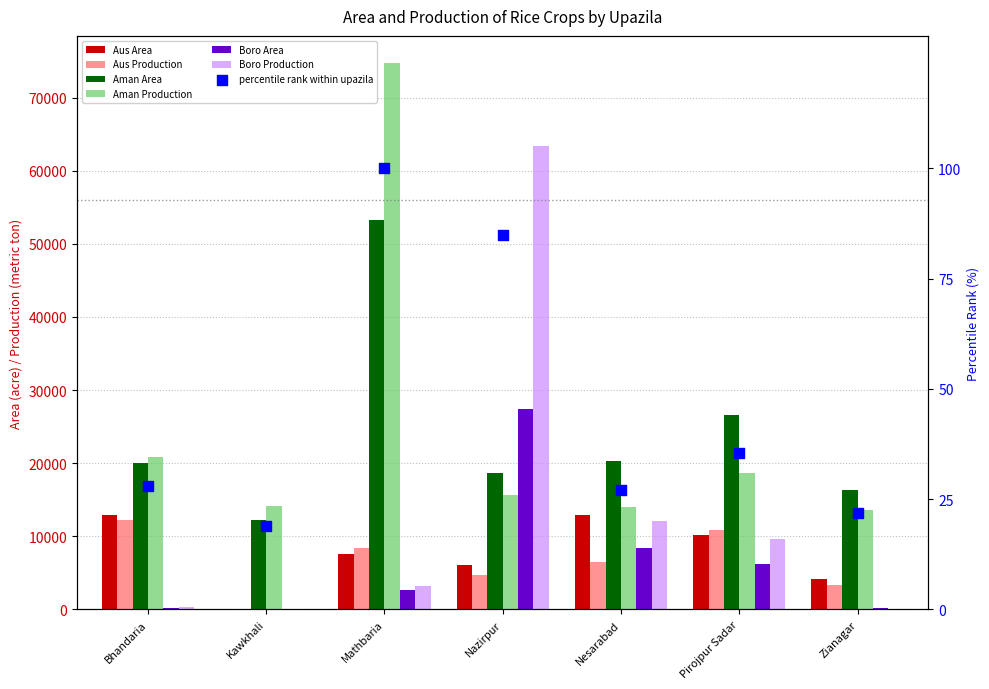

What is the total value across all series at Kawkhali?

26621